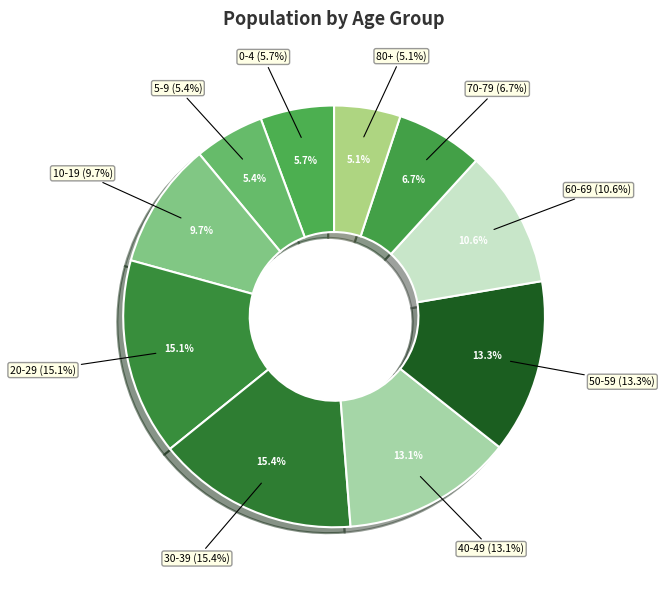

Is there any slice that represents more than half of the pie?

No